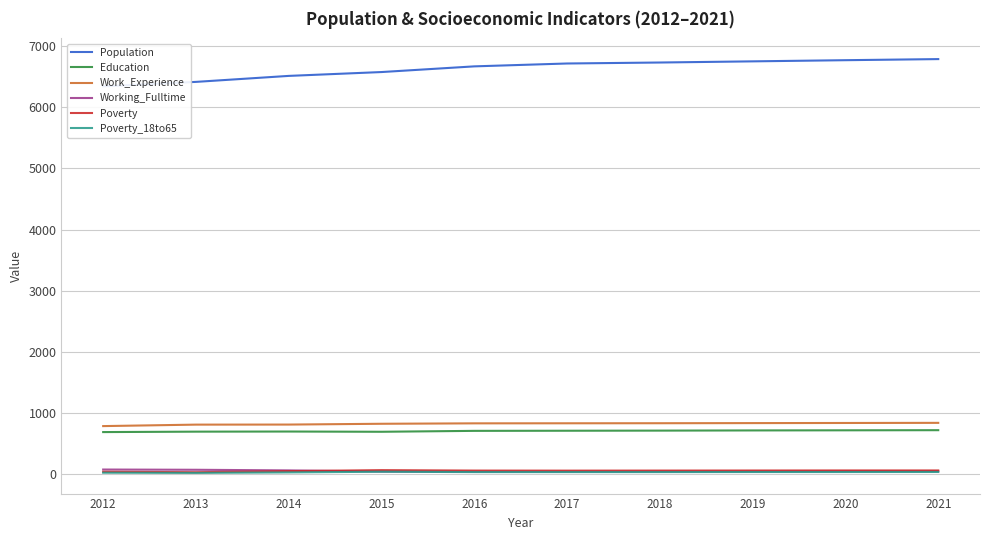

What is the difference between the Population values at 2018 and 2016?

63